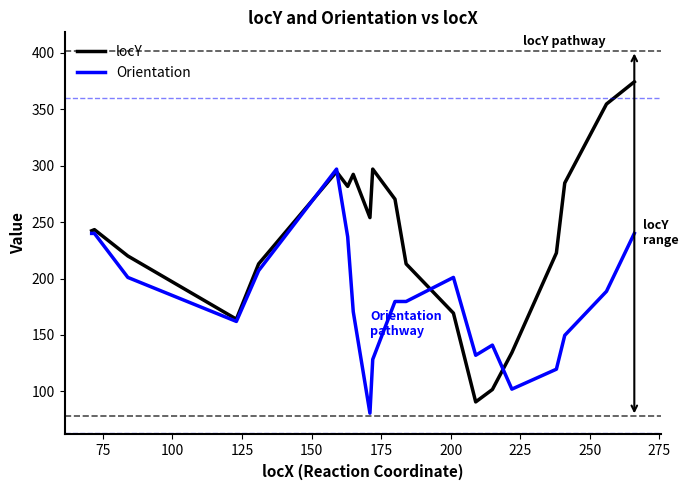

What is the highest value of the Orientation series?

297.0